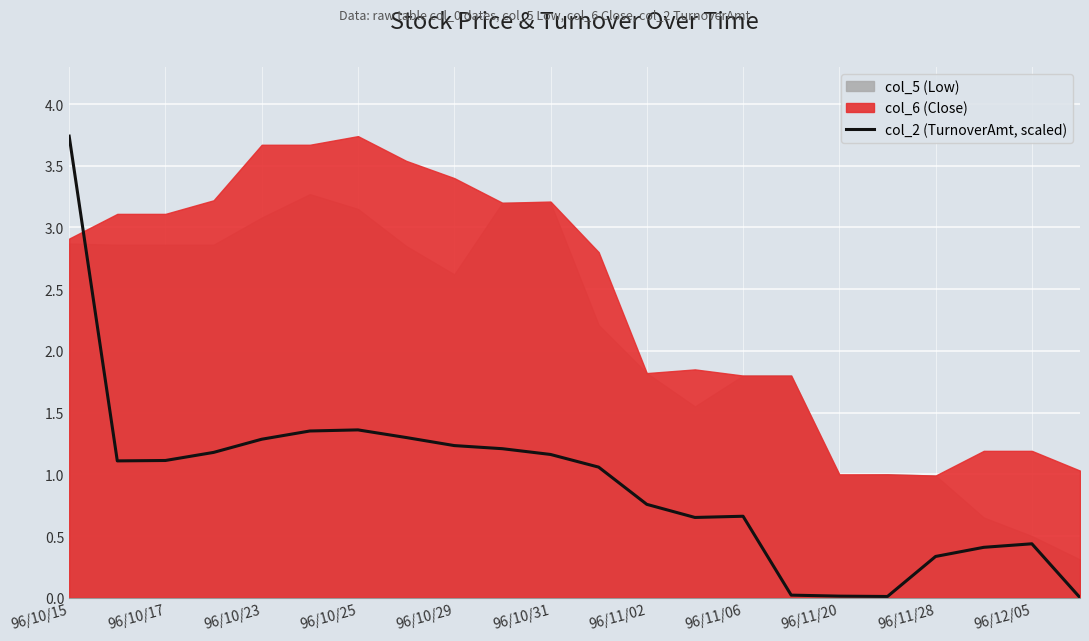

Reading right to left, what are all the values shown in this chart?

0.0	0.4	0.4	0.3	0.0	0.0	0.0	0.7	0.7	0.8	1.1	1.2	1.2	1.2	1.3	1.4	1.4	1.3	1.2	1.1	1.1	3.7